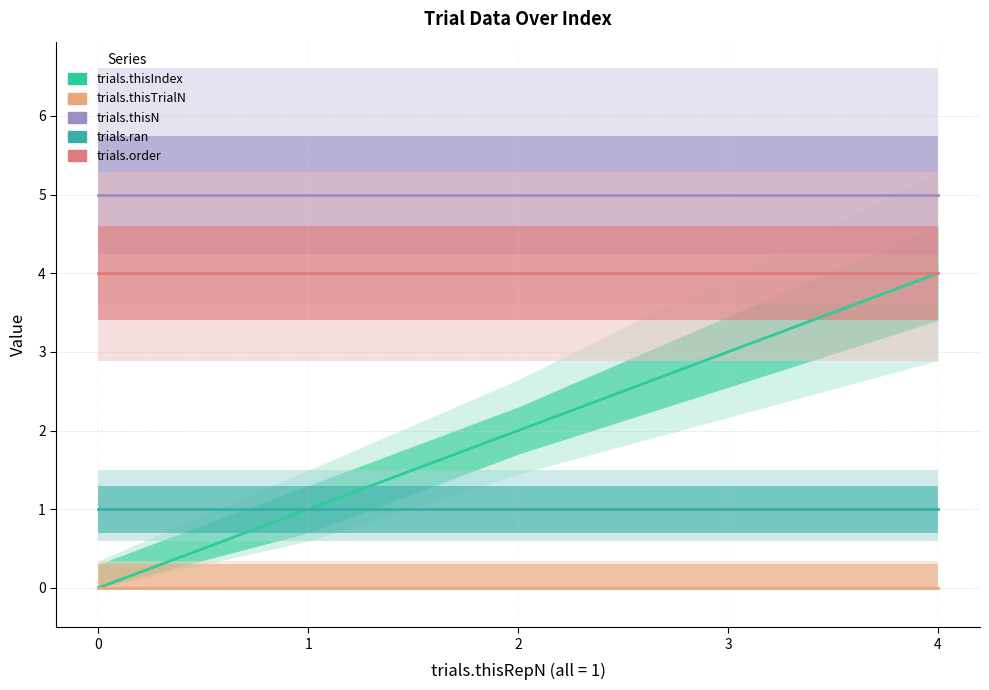

At how many categories does at least one series exceed 4?

5